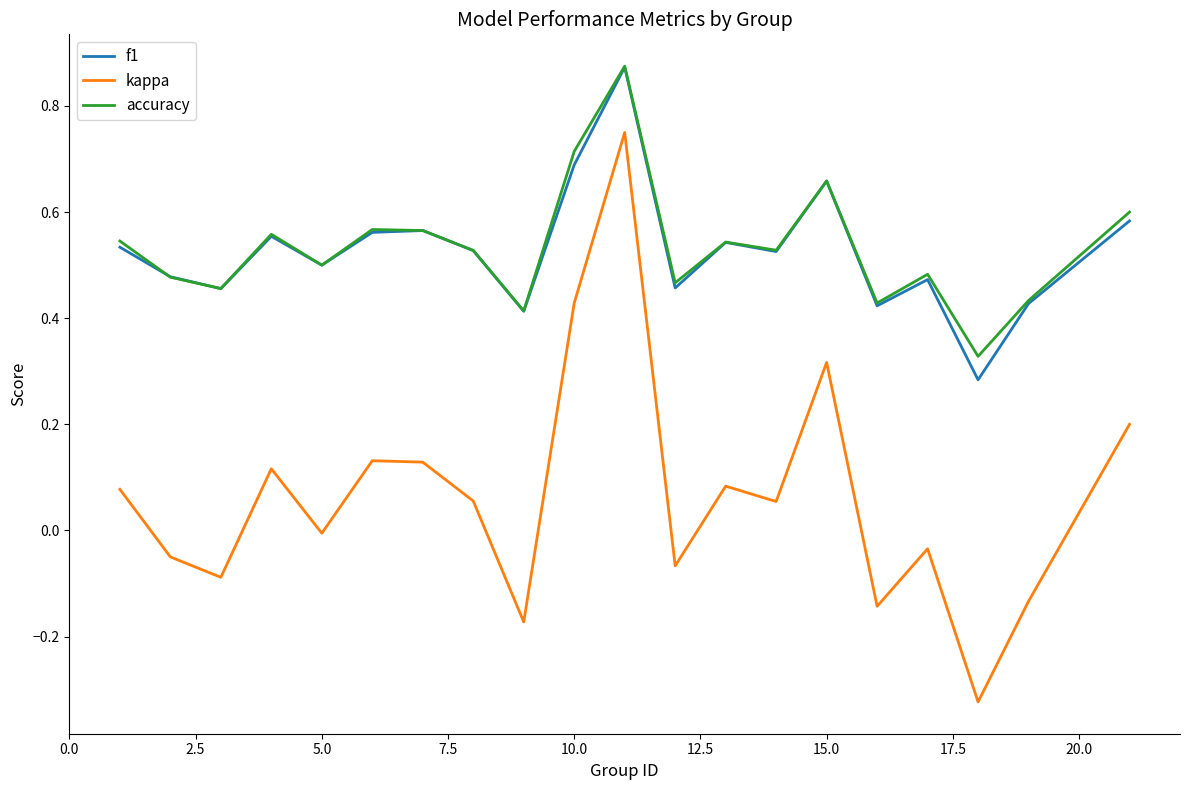

Which series has the widest spread of values?

kappa